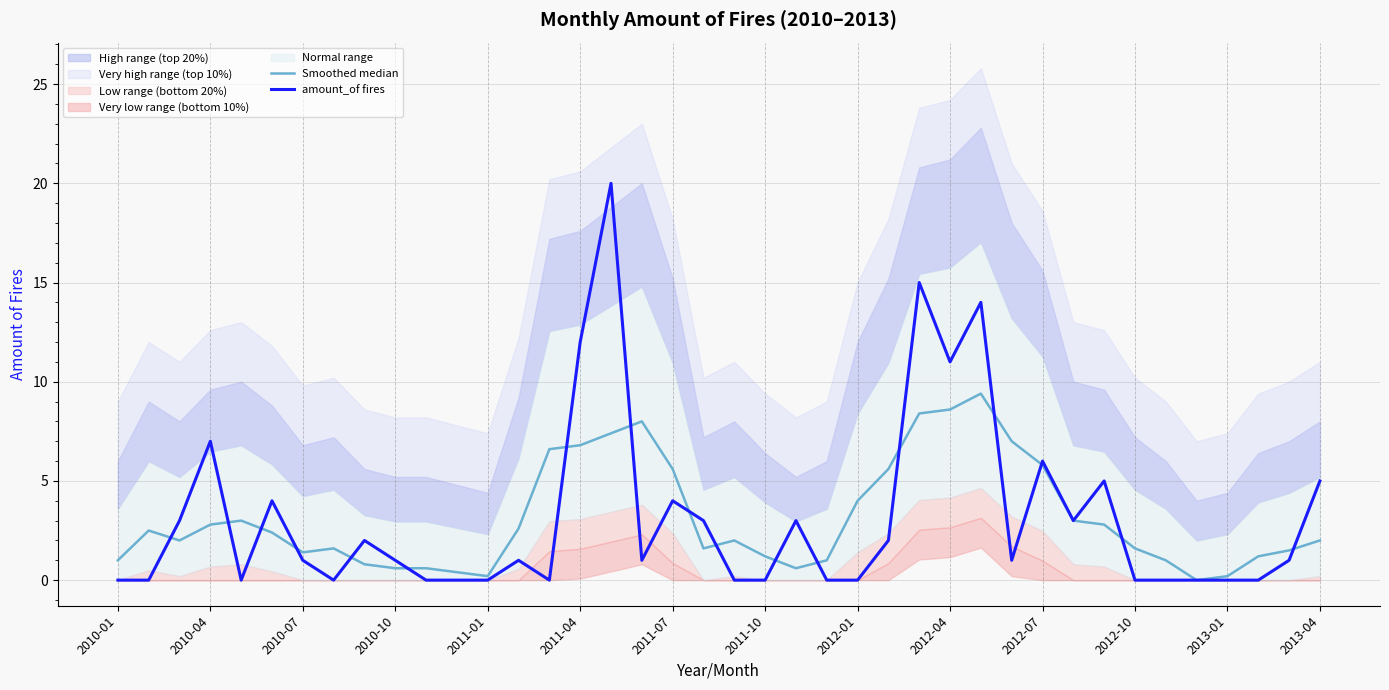

Where is amount_of fires nearest to the value 10?

2012-04